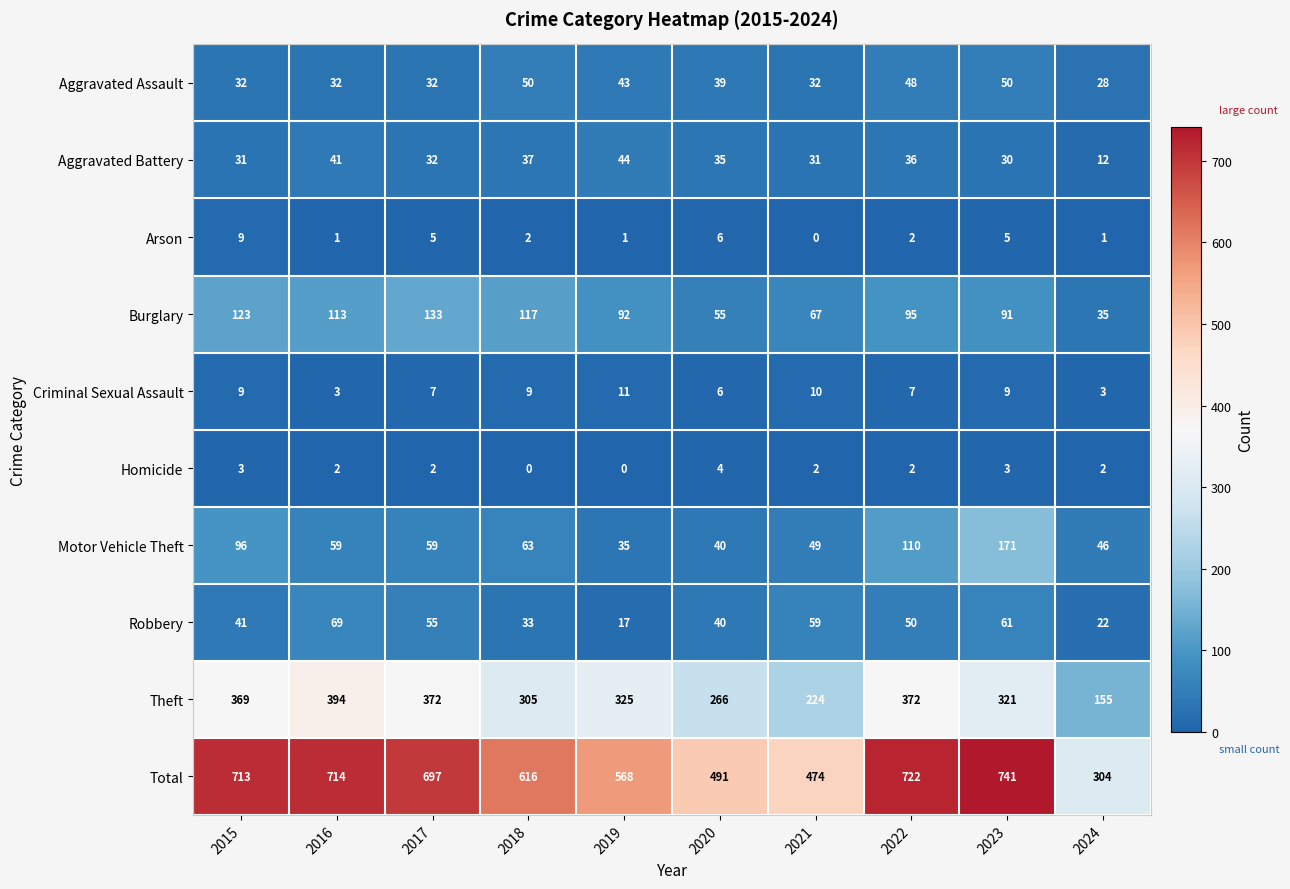

Which series has the widest spread of values?

Total